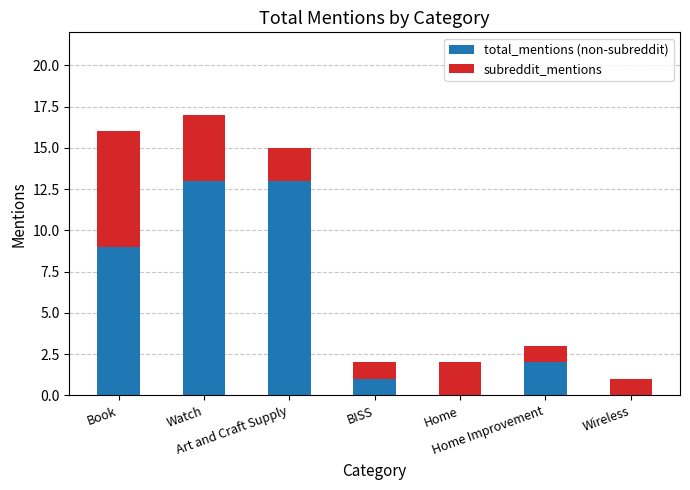

What is the highest value of the total_mentions (non-subreddit) series?

13